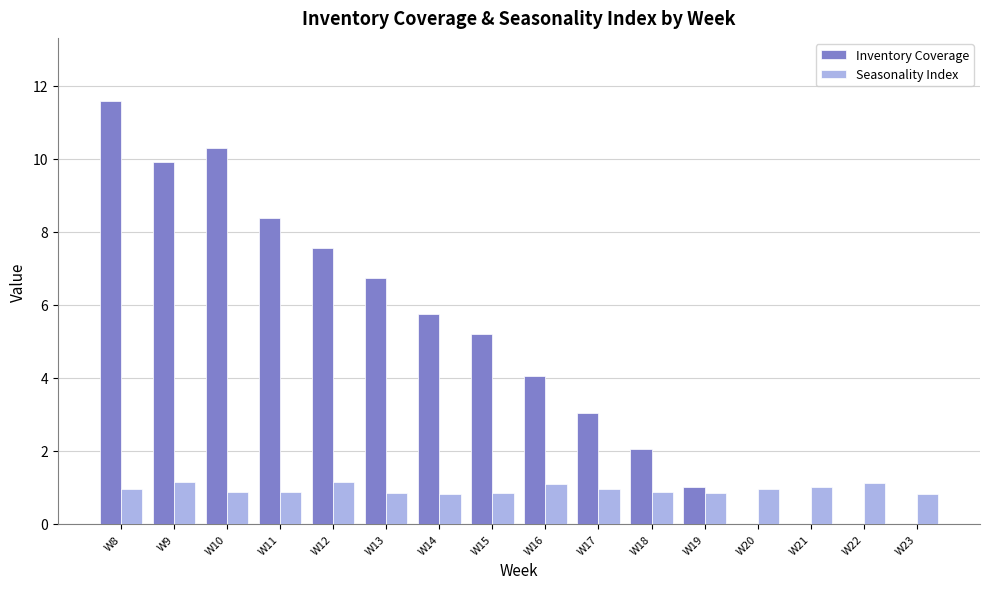

What are all the series names shown in the legend?

Inventory Coverage, Seasonality Index